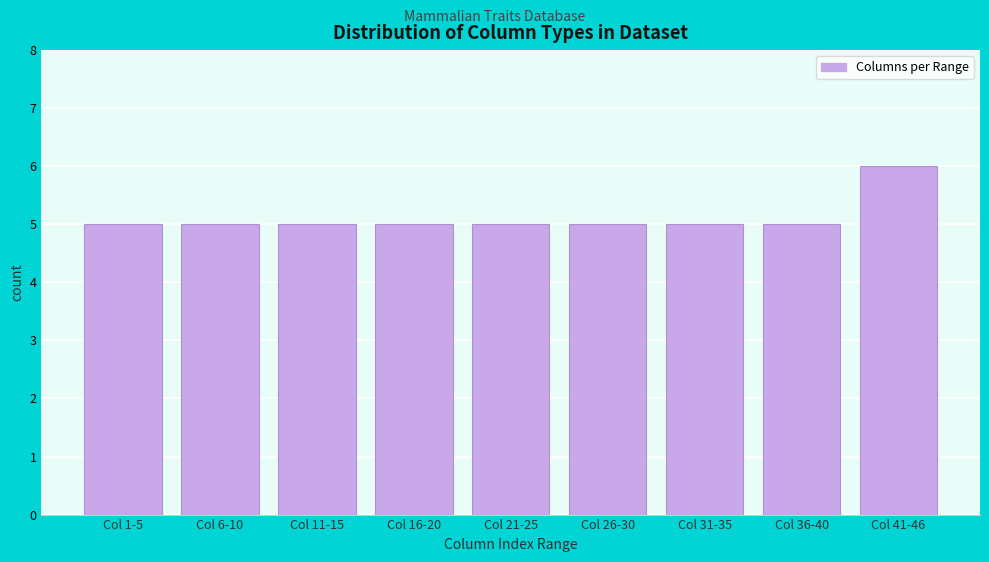

Reading left to right, extract all data points from this chart.

5	5	5	5	5	5	5	5	6